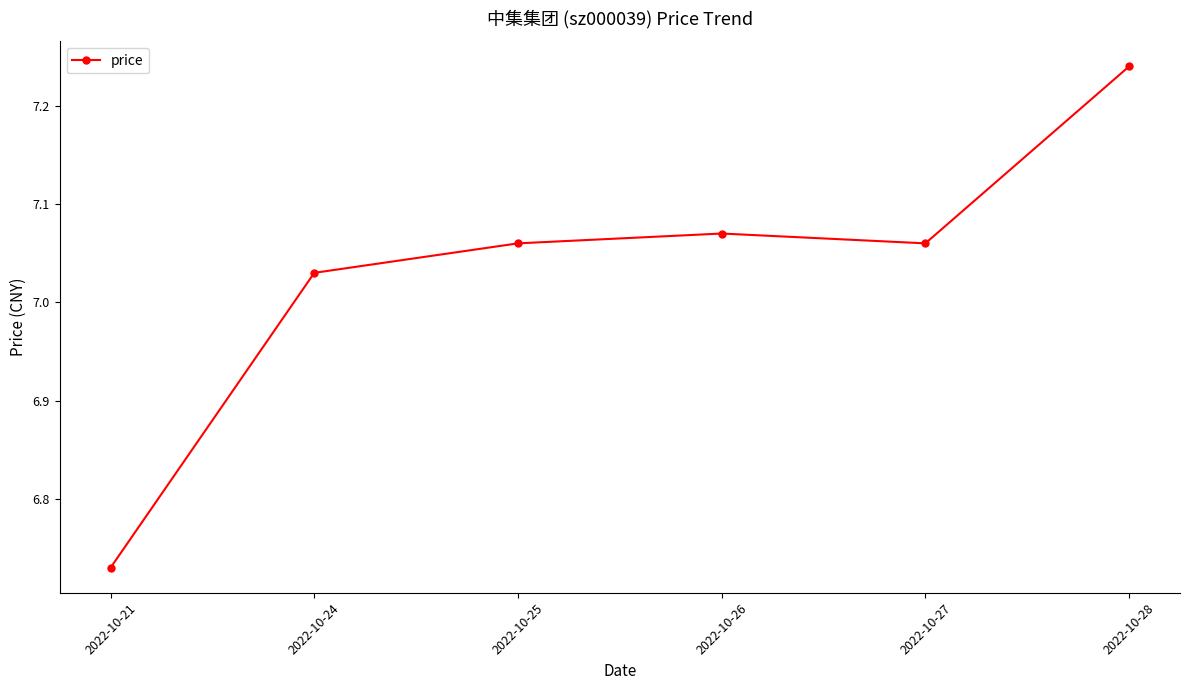

Does the chart display data point markers on the line(s)?

Yes